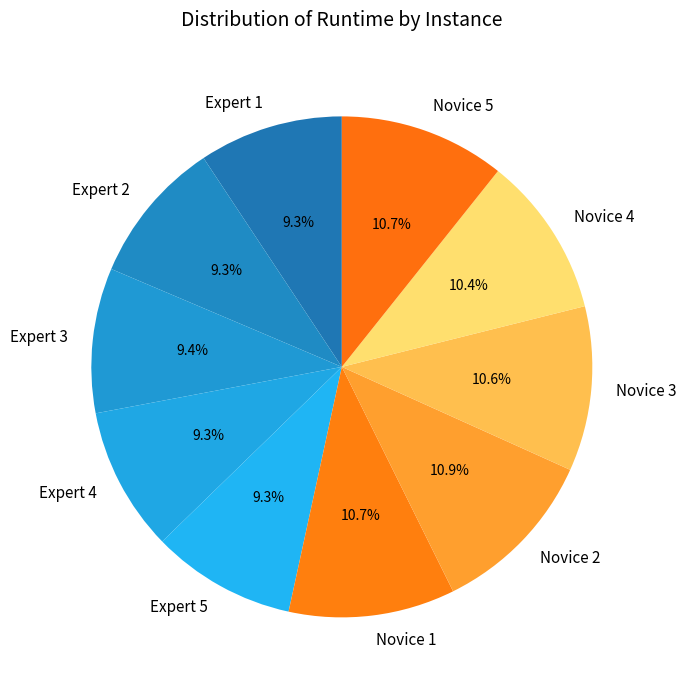

To the nearest percent, what is the difference between the largest and smallest slice percentages?

2%